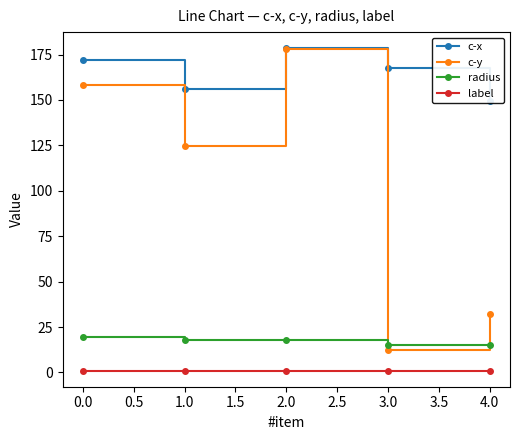

Is it true that c-y equals 55.6 at 4.0?

False